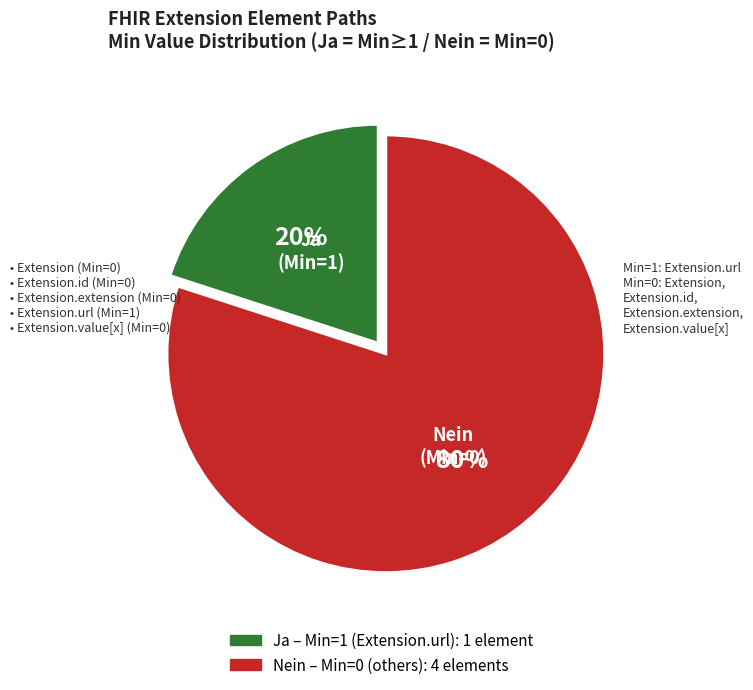

Does any single category account for the majority?

Yes